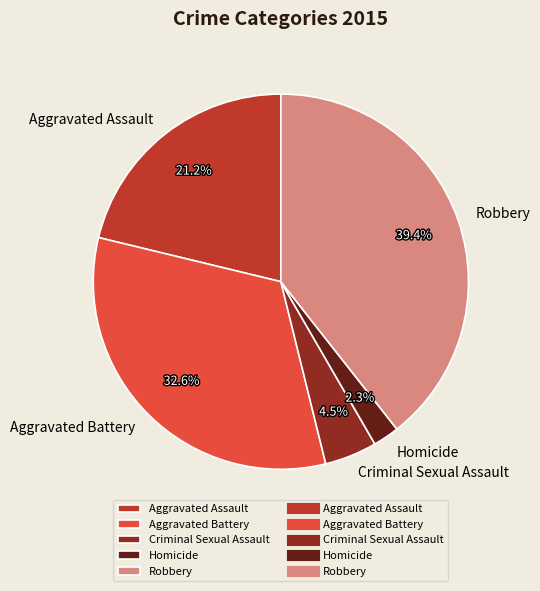

Is there any slice that represents more than half of the pie?

No